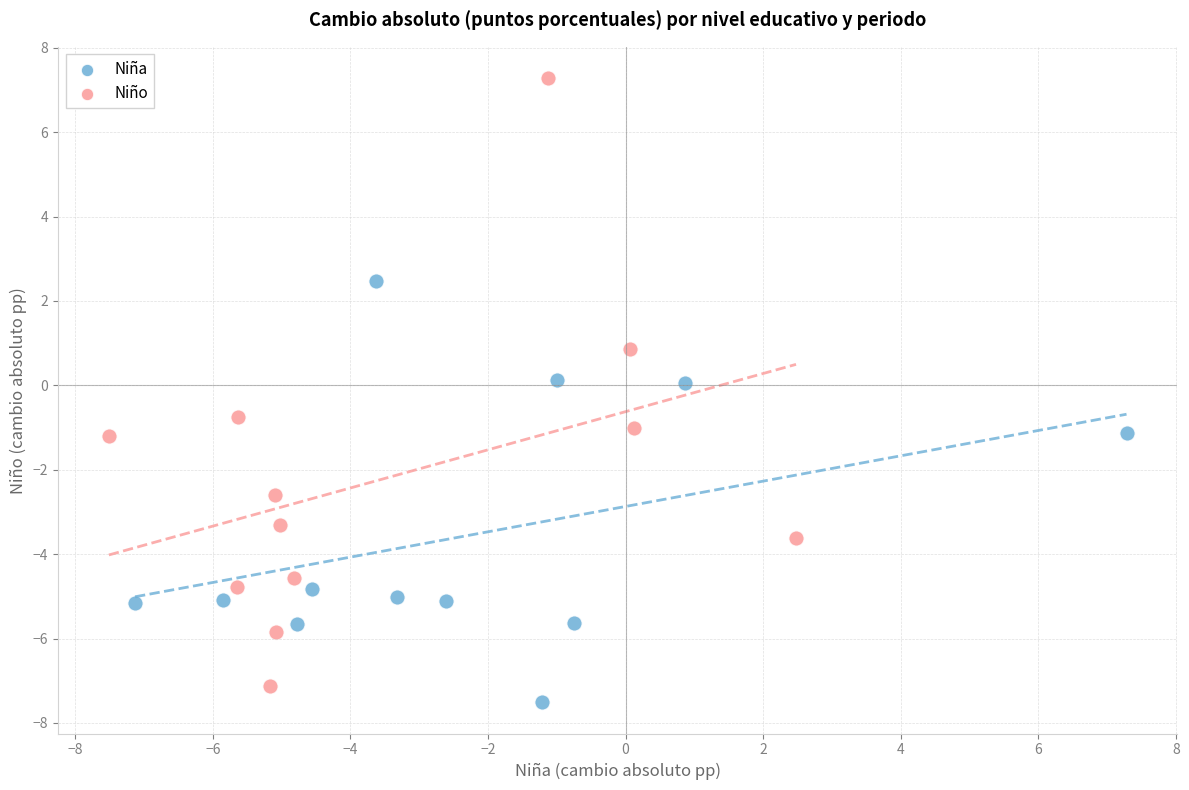

Which series contains the highest Y value?

Niño